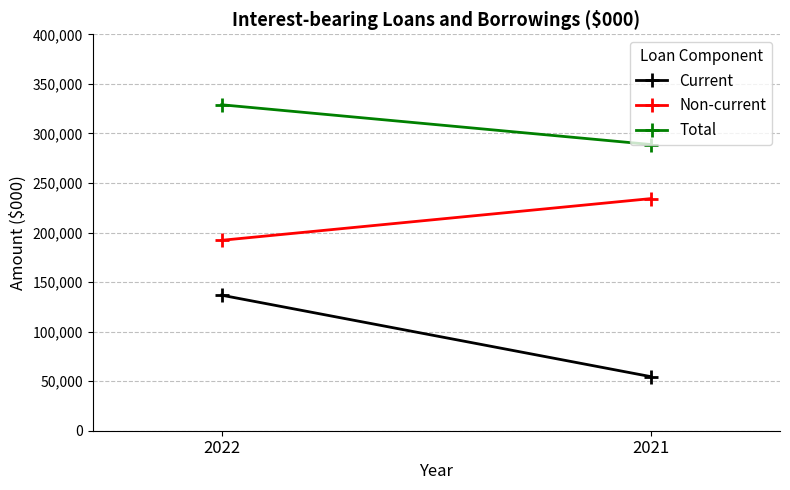

Is this an area chart (filled region under the line)?

No